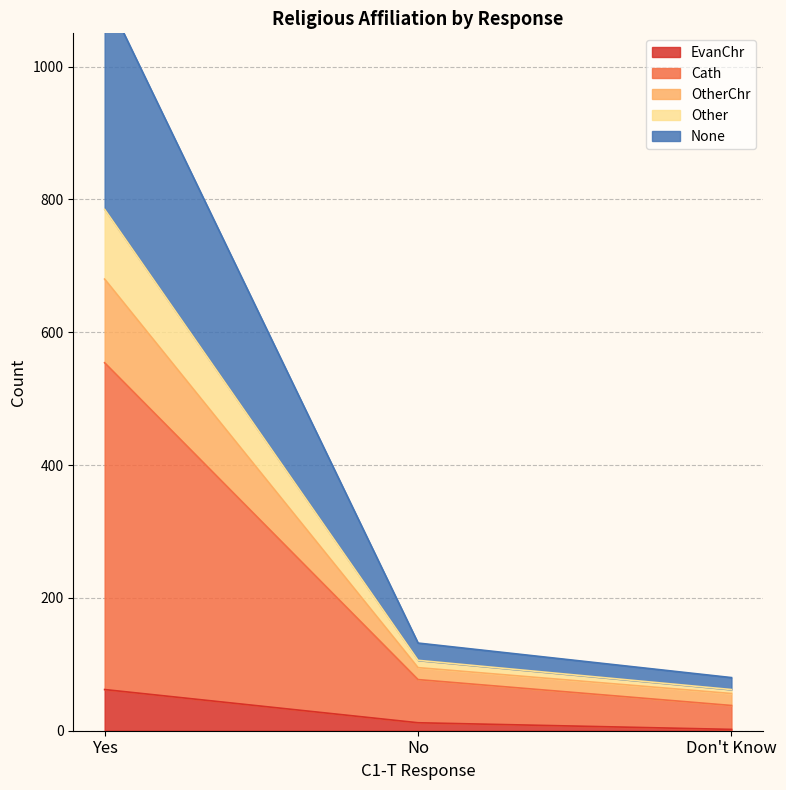

What is the highest value of the EvanChr series?

62